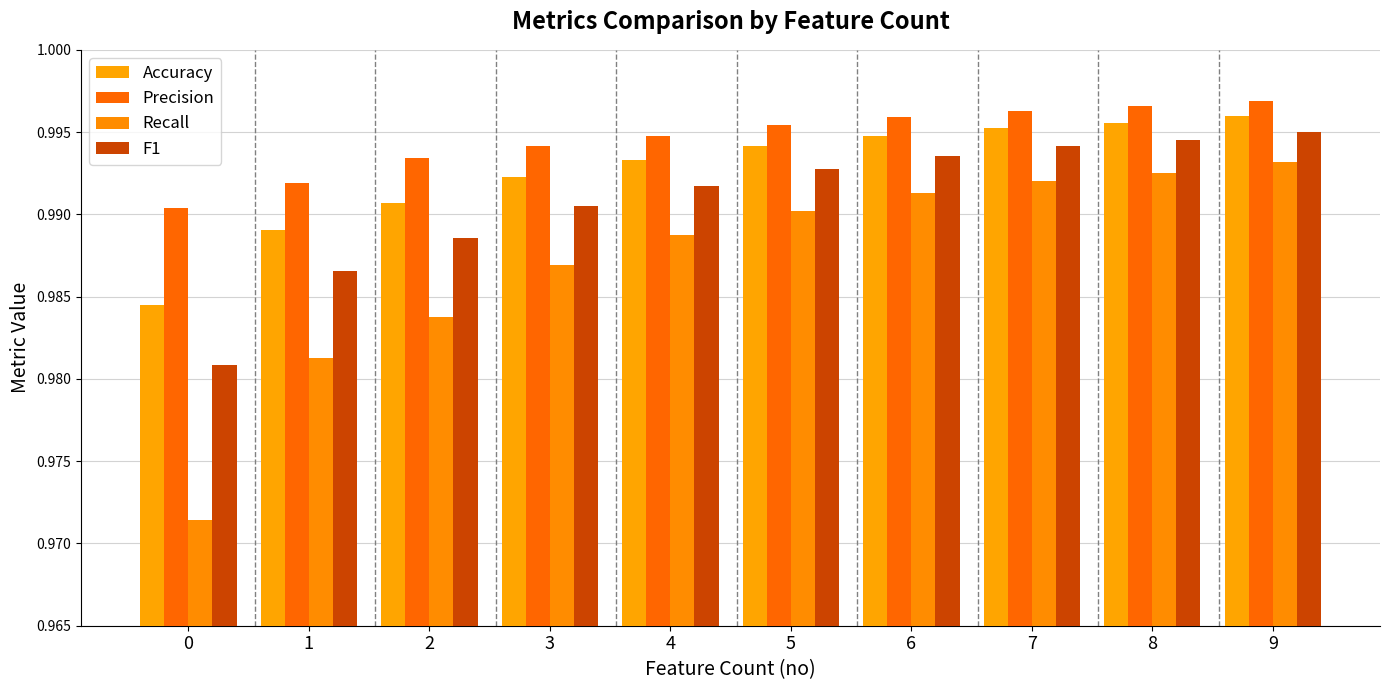

What is the sum of all Accuracy values?

9.9